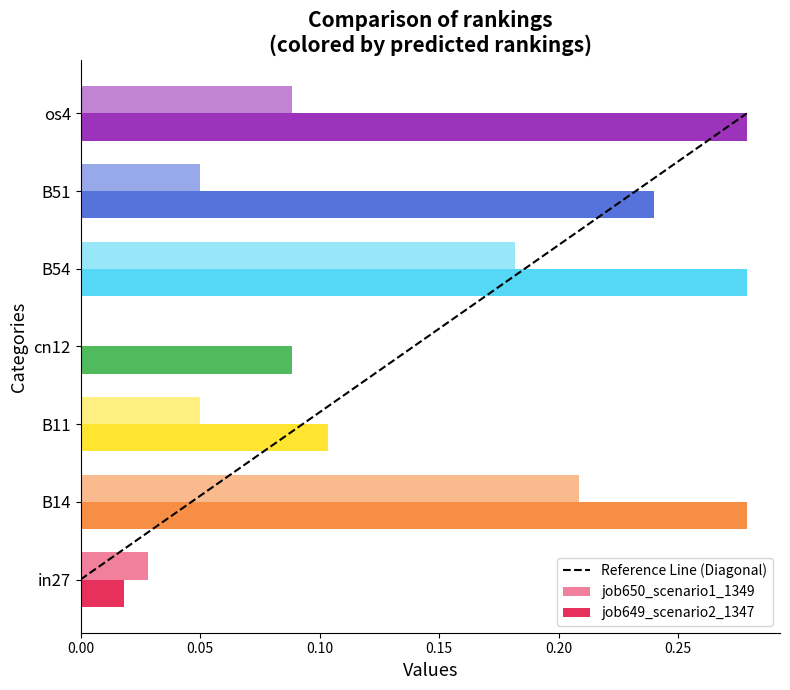

List the series in order of their peak value, lowest first.

job650_scenario1_1349, job649_scenario2_1347